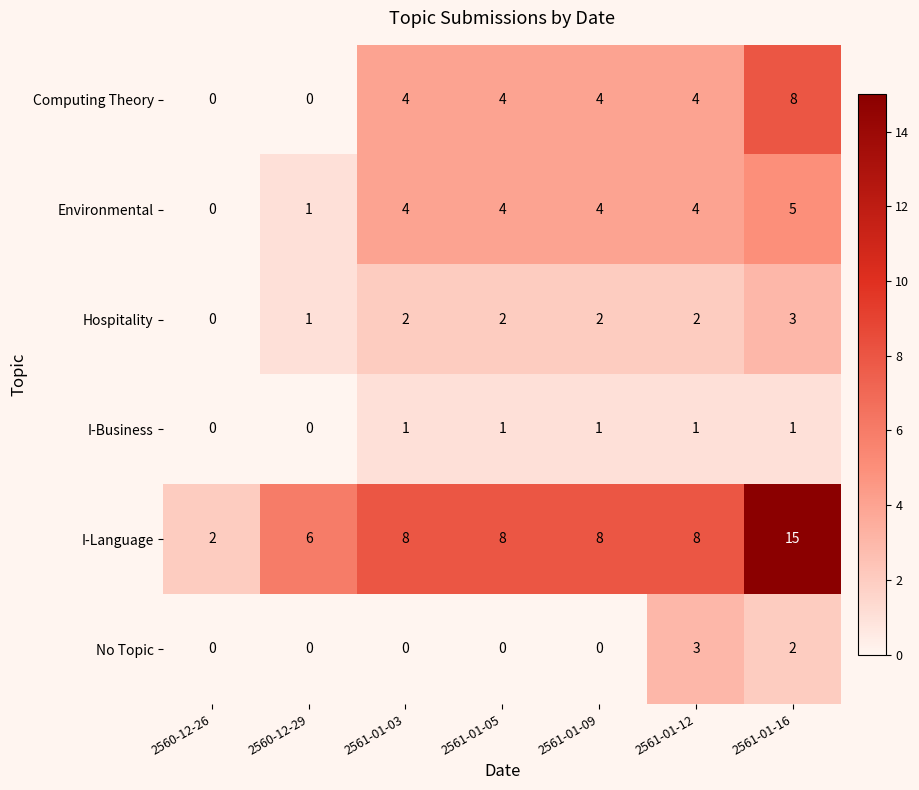

What is the sum of all Environmental values?

22